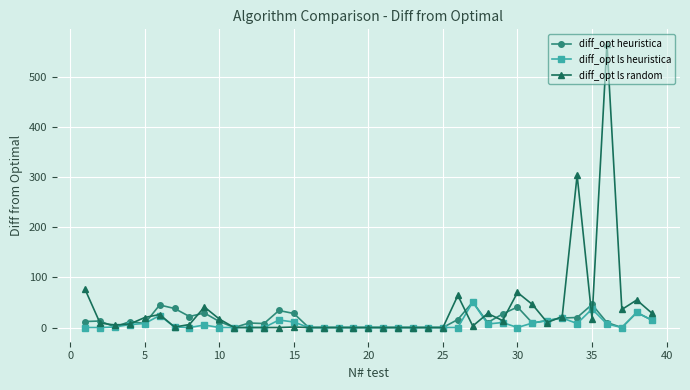

What is the greatest value displayed?

567